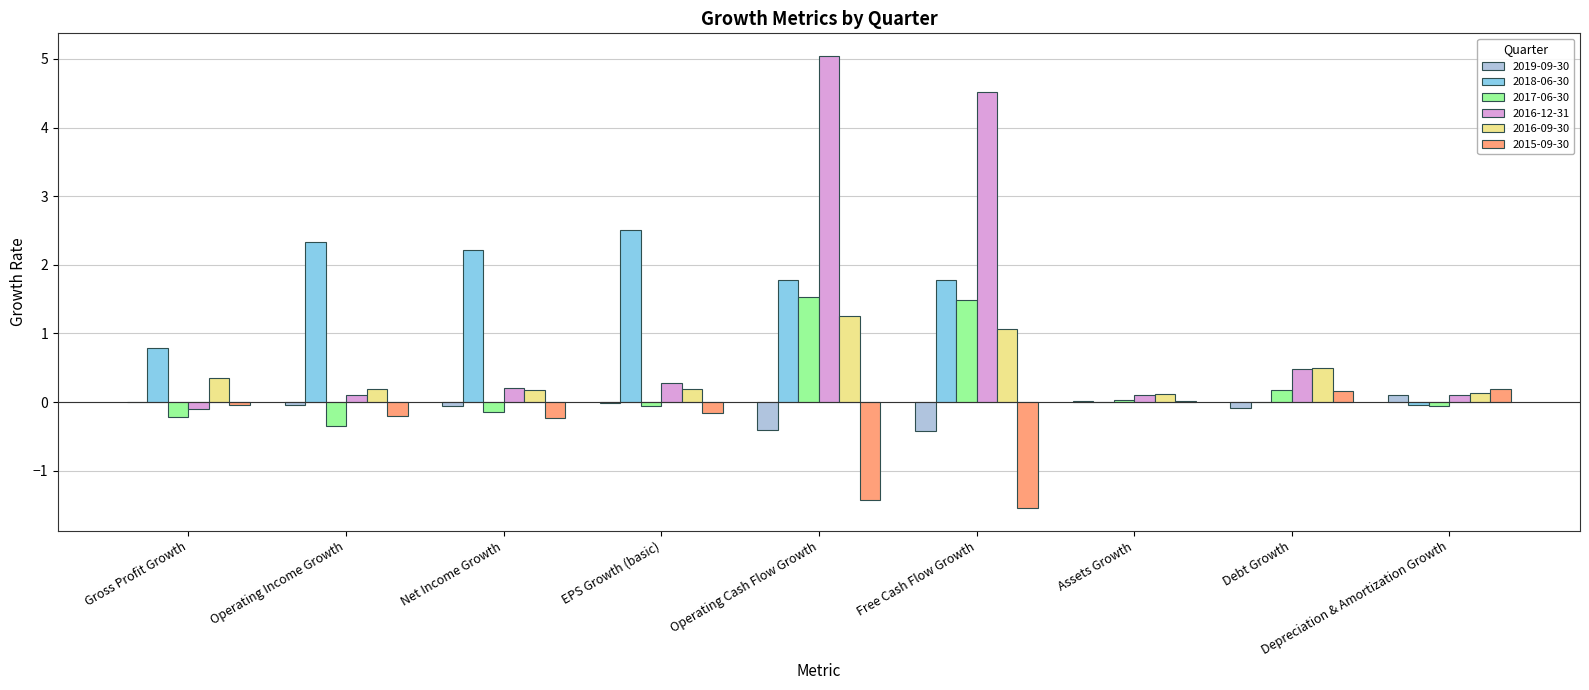

What is the average value of the 2015-09-30 series?

-0.4